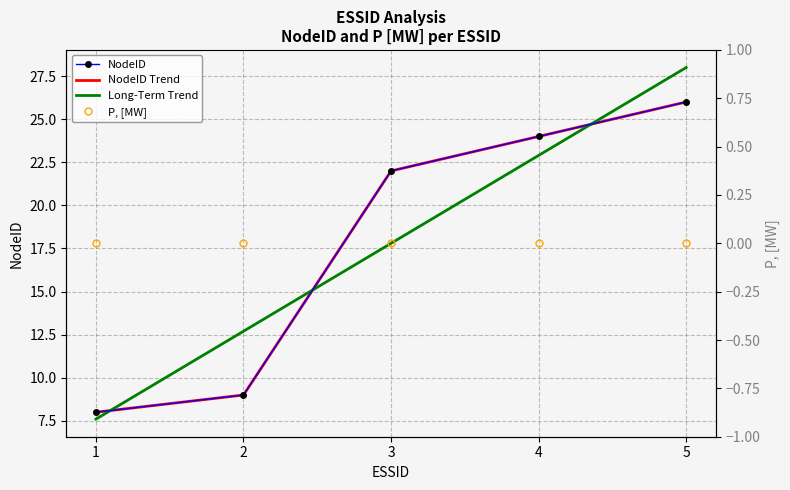

How many data points does each series have?

5